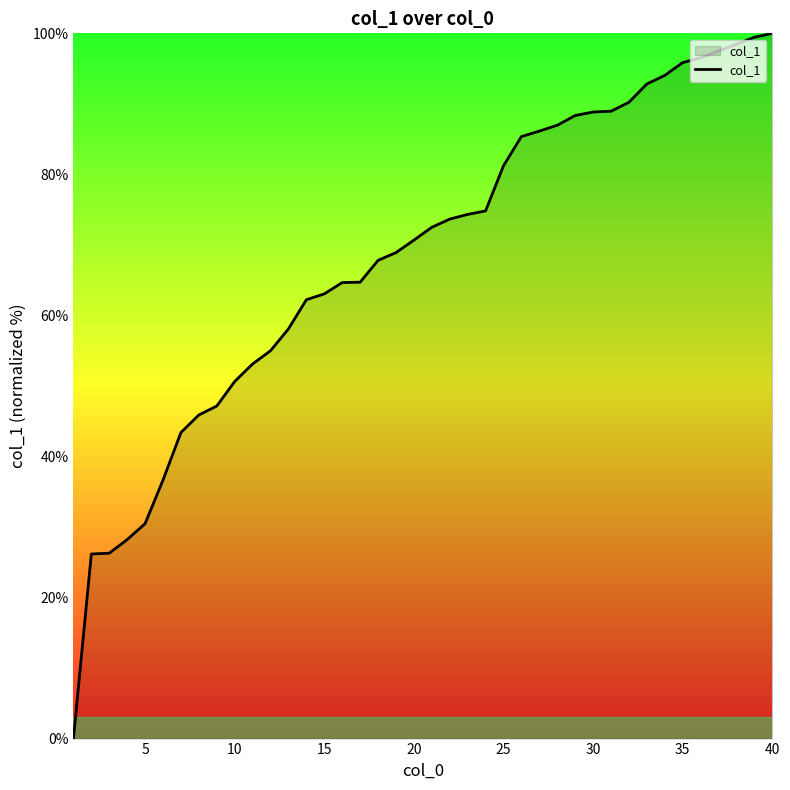

What is the maximum value shown in the chart?

100.0